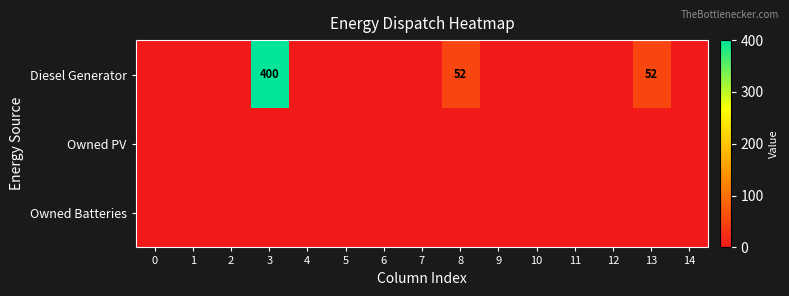

The Diesel Generator series shows 241 at 3. True or false?

False